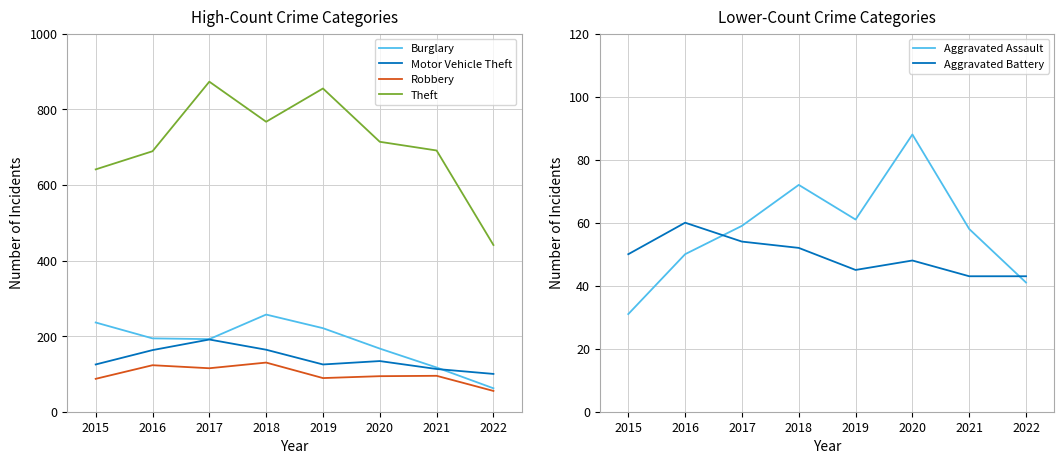

At which category does Aggravated Assault reach its first local peak?

2018